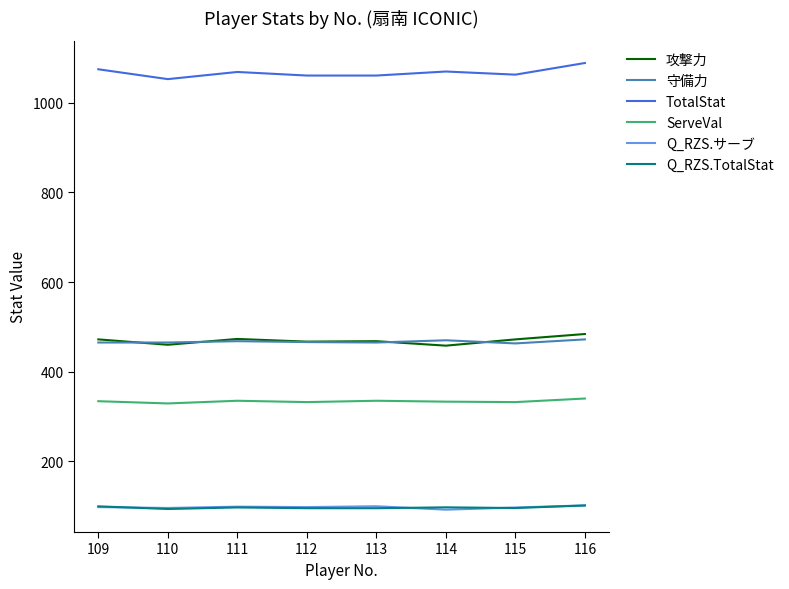

Which series has the largest total across all categories?

TotalStat